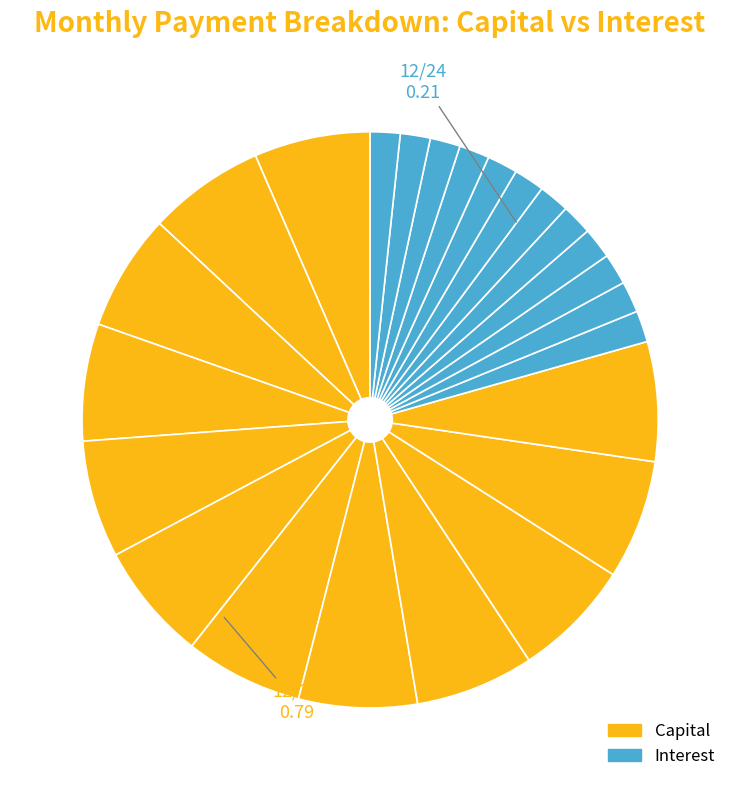

How many segments does this pie chart have?

24